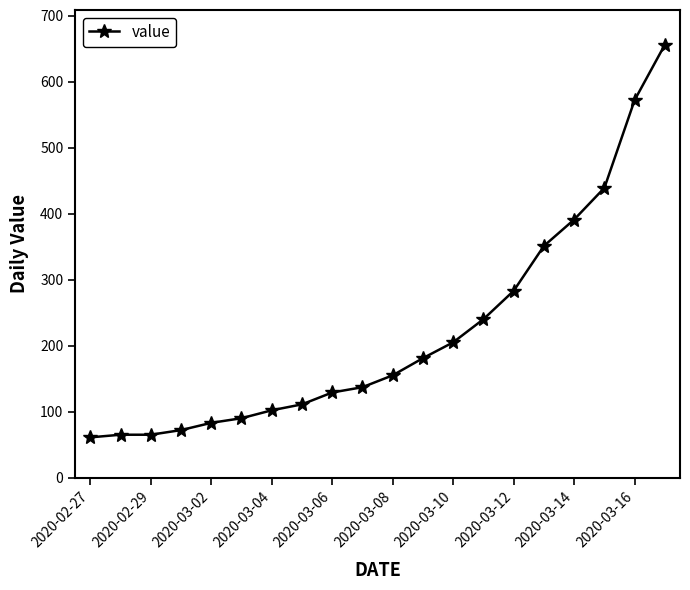

What is the greatest value displayed?

656